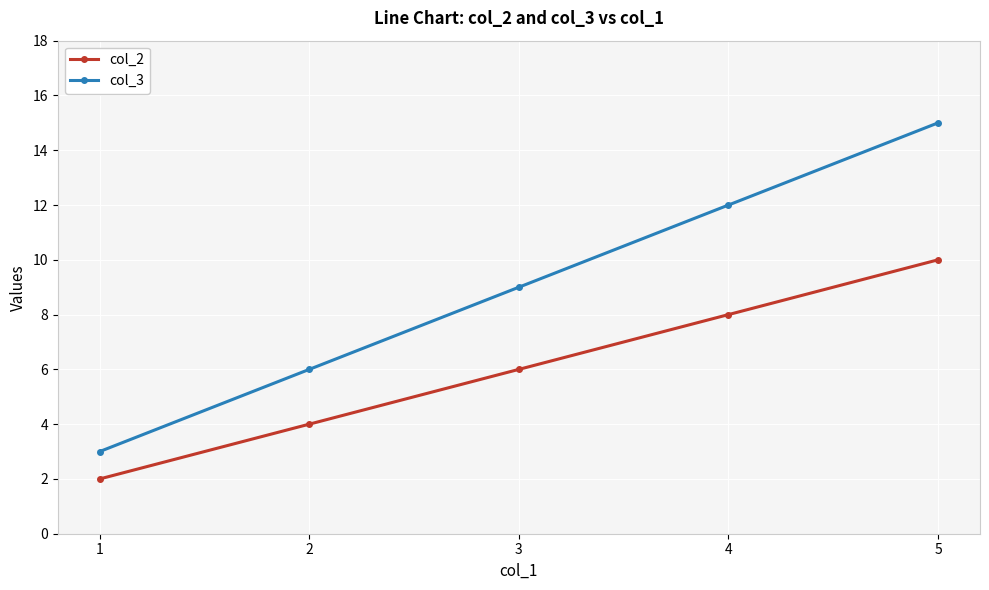

Reading left to right, list all the values displayed in this chart.

col_2: 2	4	6	8	10
col_3: 3	6	9	12	15